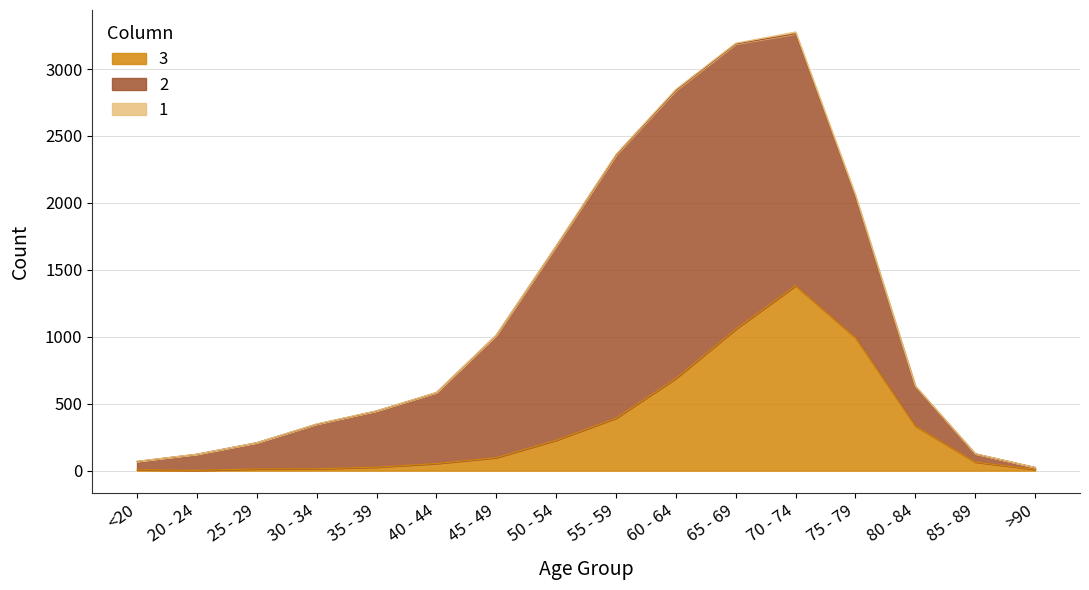

Is it true that 1 equals 0 at 20 - 24?

True